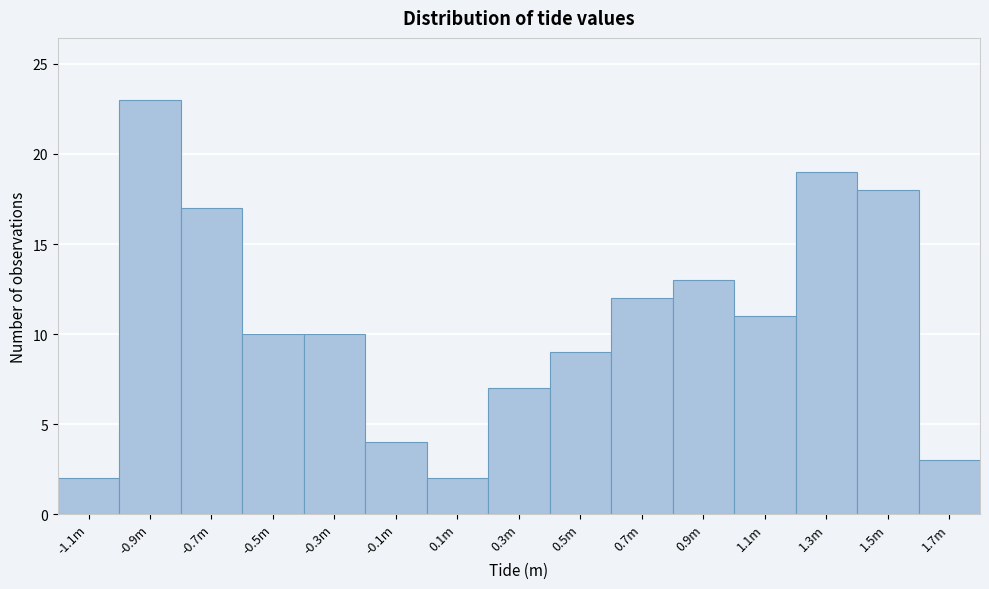

Reading right to left, transcribe all the data shown in this chart.

3	18	19	11	13	12	9	7	2	4	10	10	17	23	2